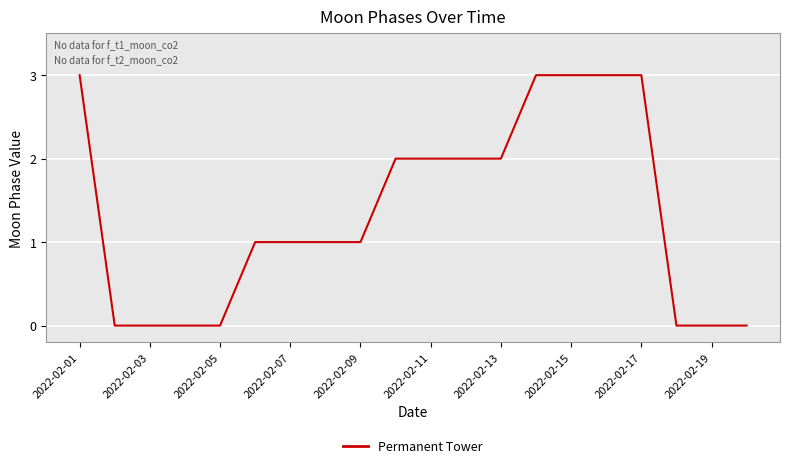

What is the difference between the maximum and minimum values?

3